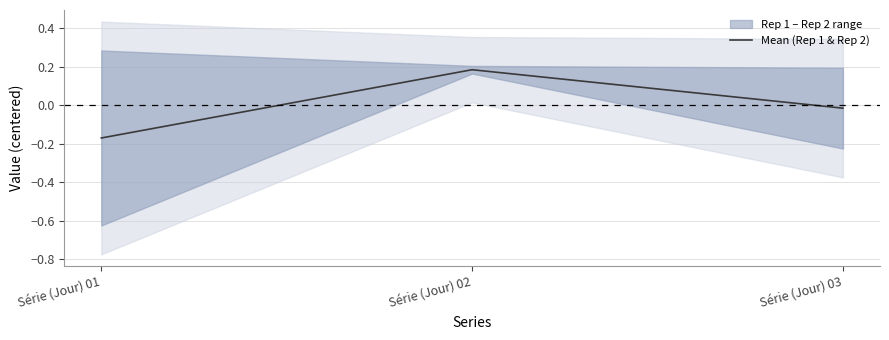

What is the value of the 2nd point from the left?

0.2